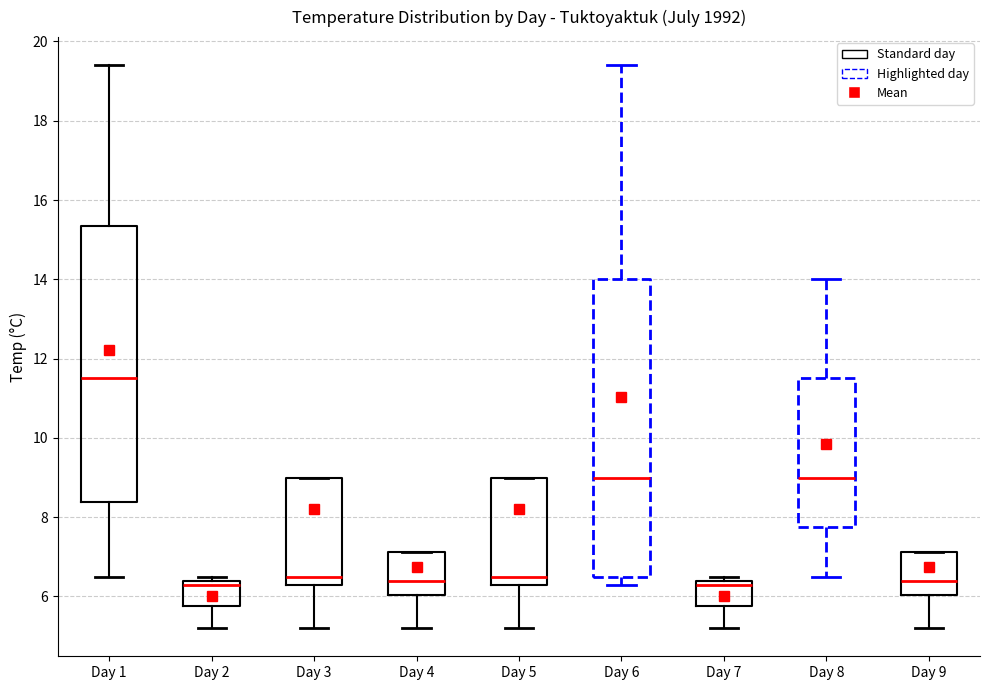

Which box is the tallest, from its lower edge to its upper edge?

Day 6